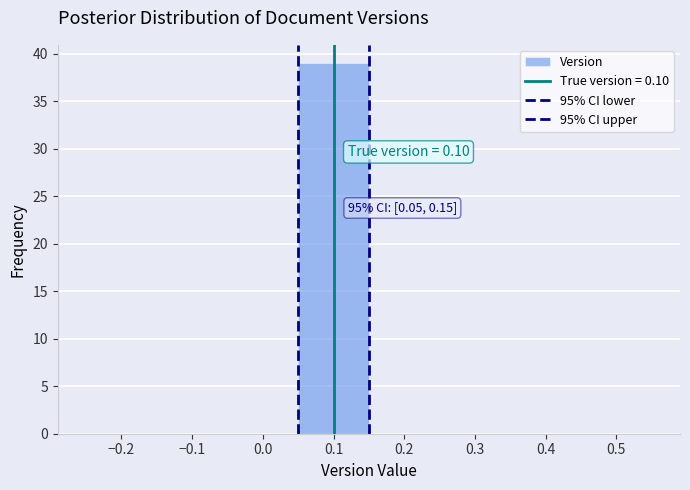

Over which range of the x-axis is the bar tallest?

0.05 to 0.15